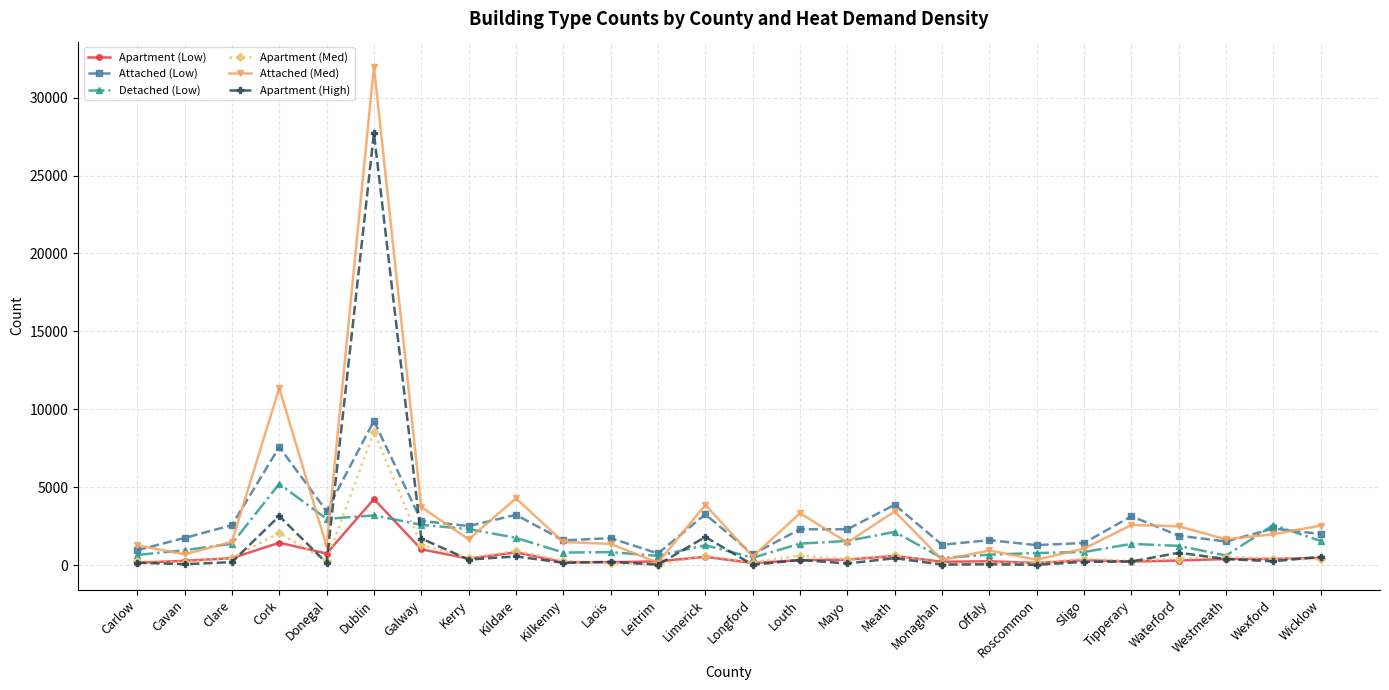

At which category does Attached (Low) reach its first local peak?

Cork